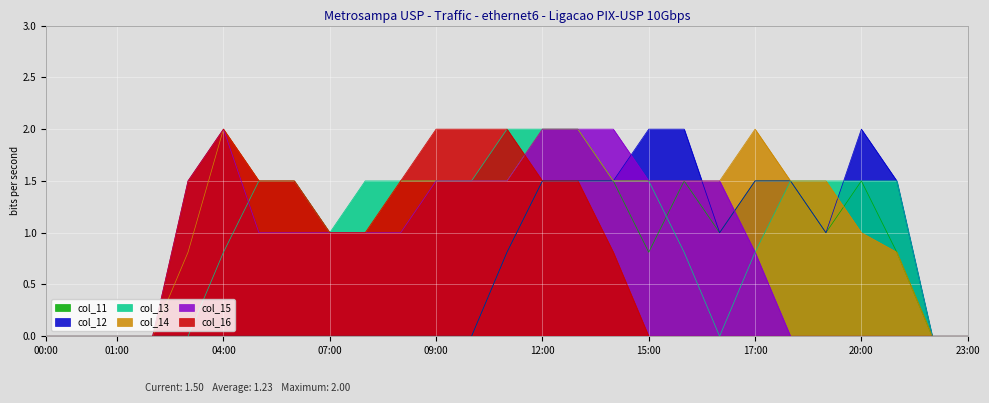

What is the total value across all series at 17:00?

6.6